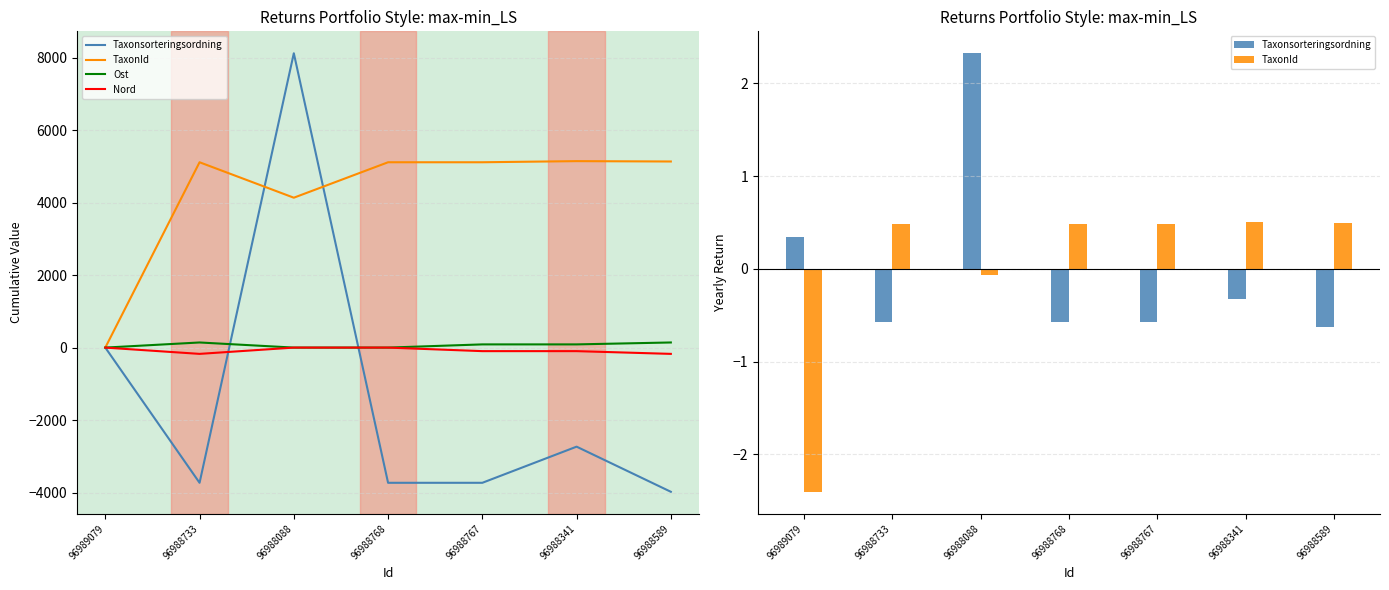

Between 96988341 and 96988589, which series saw the biggest shift?

Nord